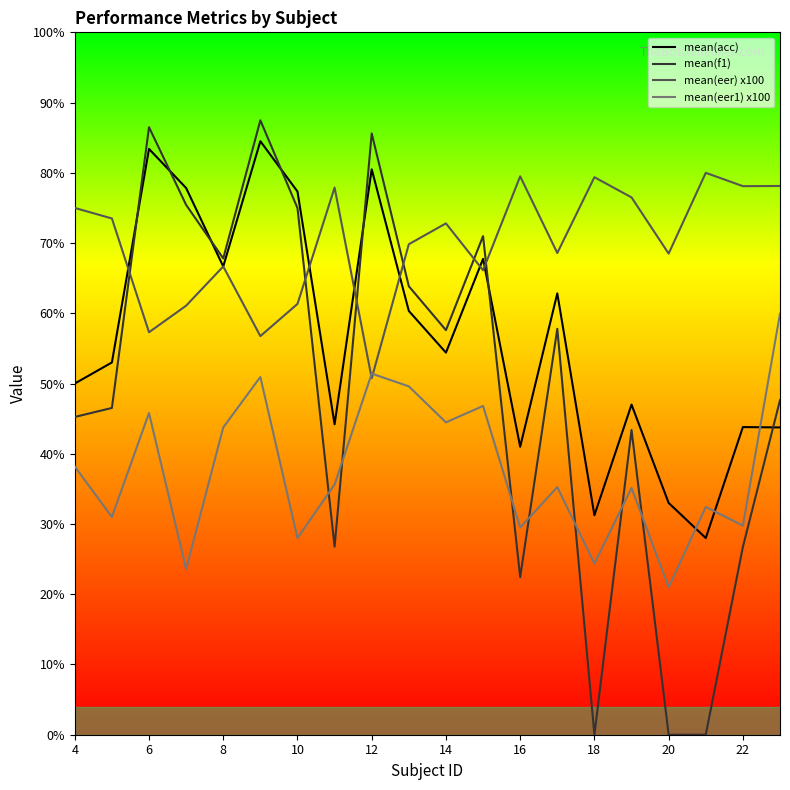

True or false: mean(eer) x100 and mean(acc) intersect in this chart.

True